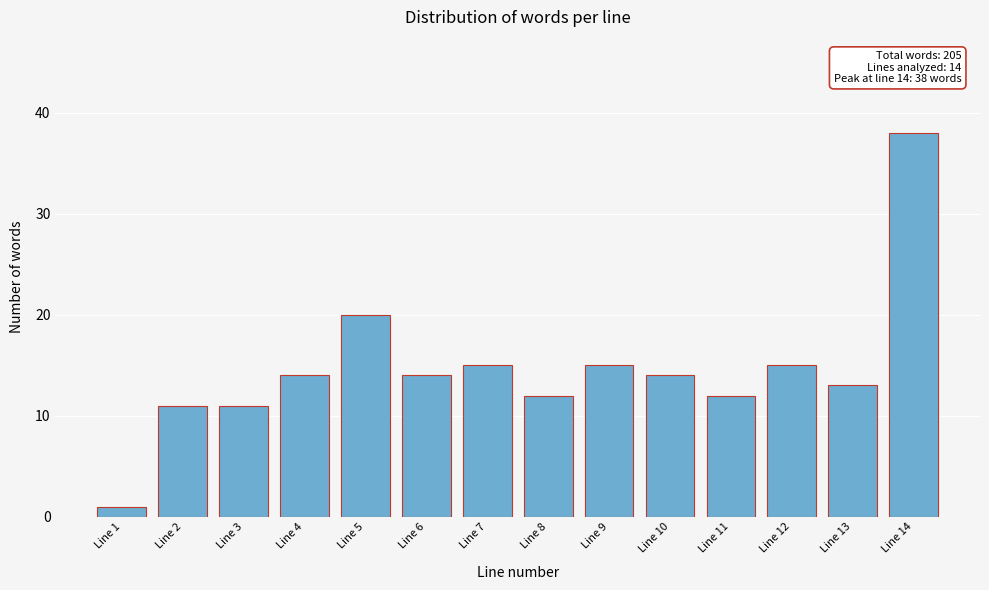

Reading right to left, what are all the values shown in this chart?

38	13	15	12	14	15	12	15	14	20	14	11	11	1